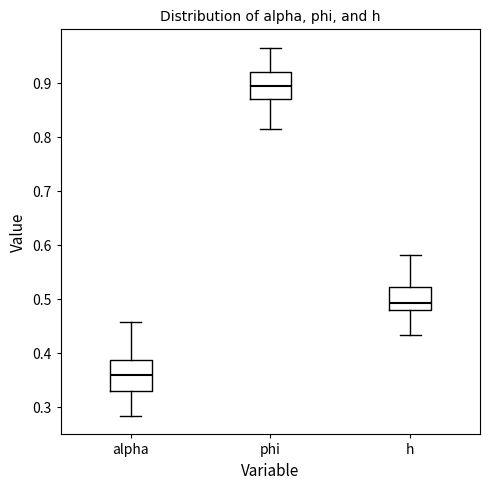

Which box's median line is the highest?

phi